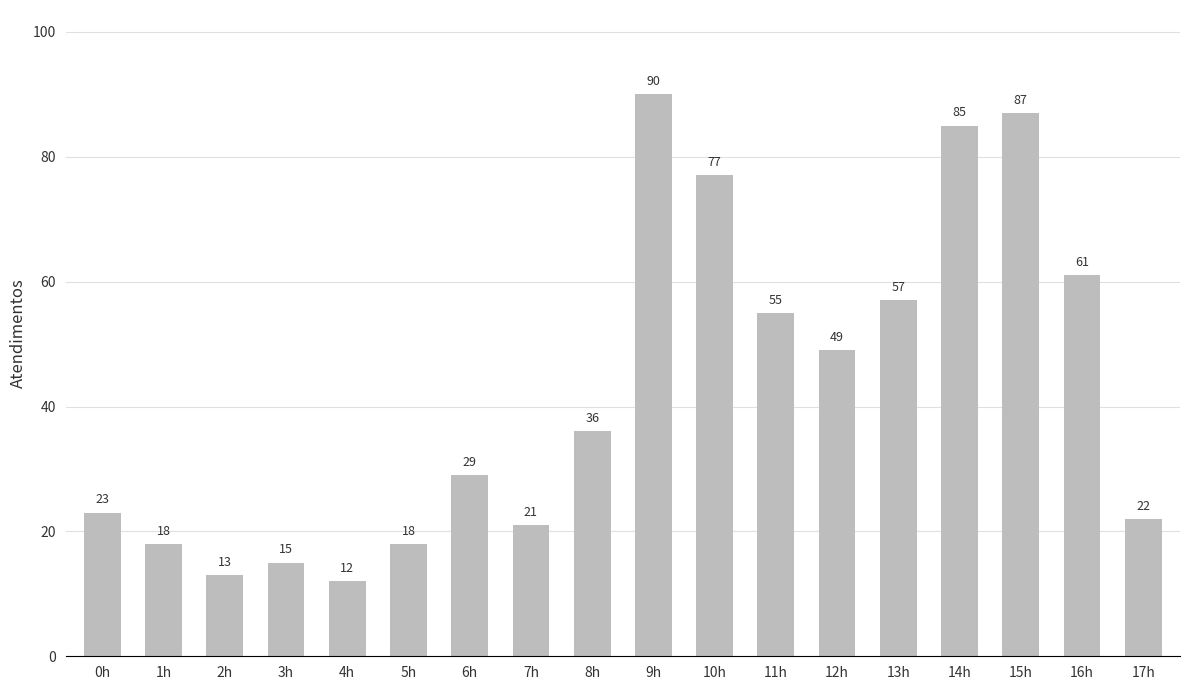

What is the minimum value shown in the chart?

12